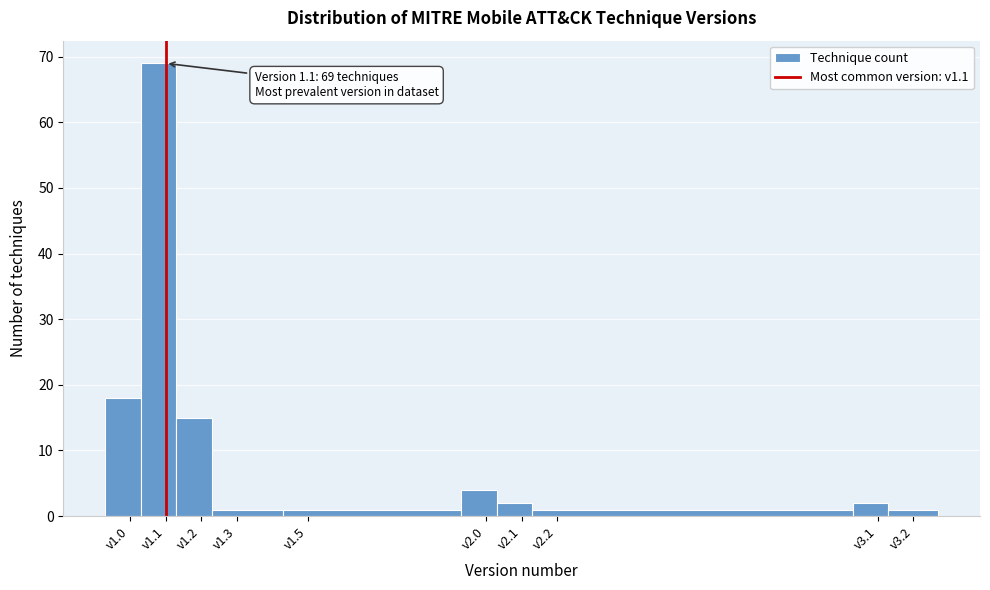

Over which range of the x-axis is the bar tallest?

1.03 to 1.13